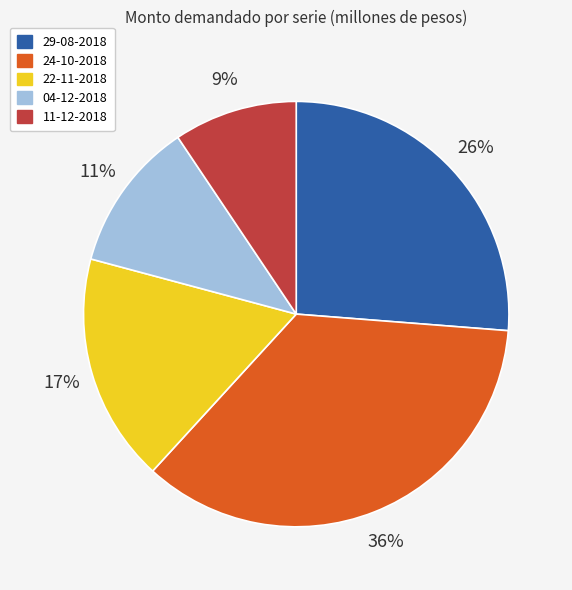

Between 24-10-2018 and 22-11-2018, which is larger?

24-10-2018